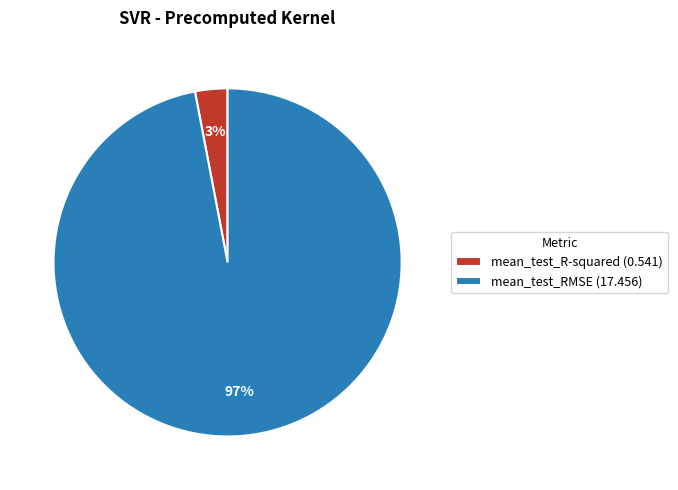

To the nearest percent, what is the combined percentage of mean_test_R-squared and mean_test_RMSE?

100%